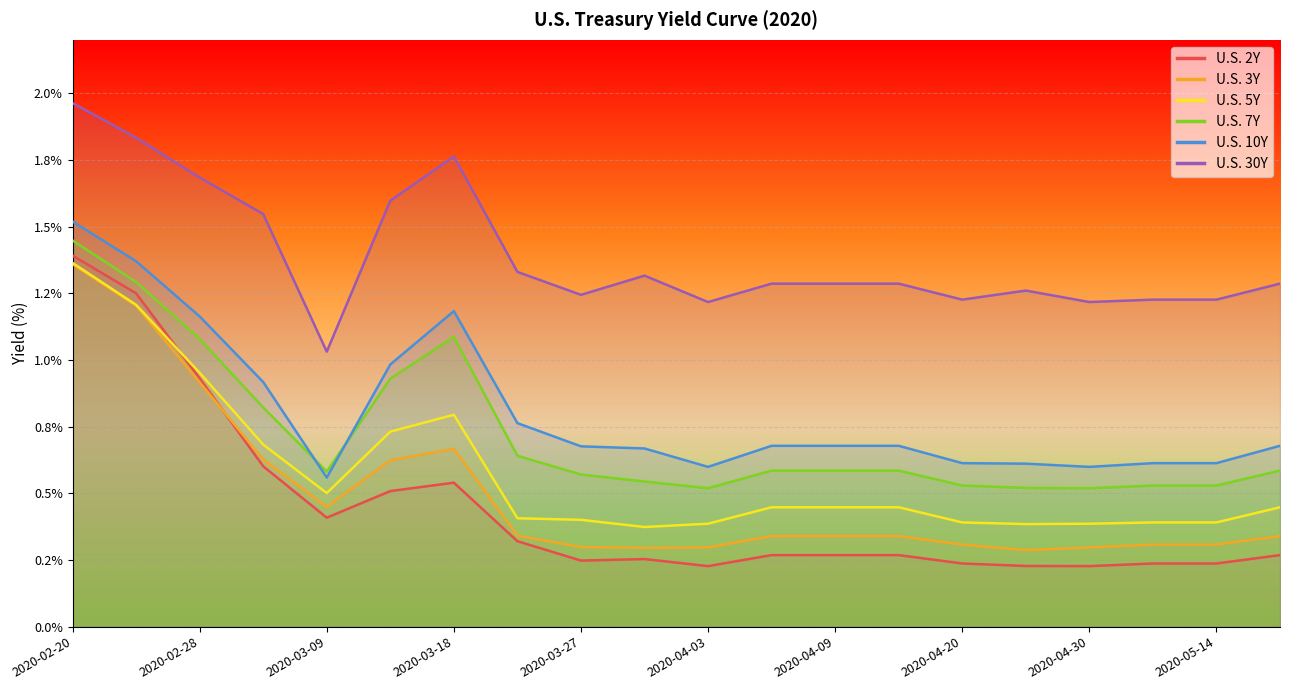

How many distinct data groups are displayed?

6